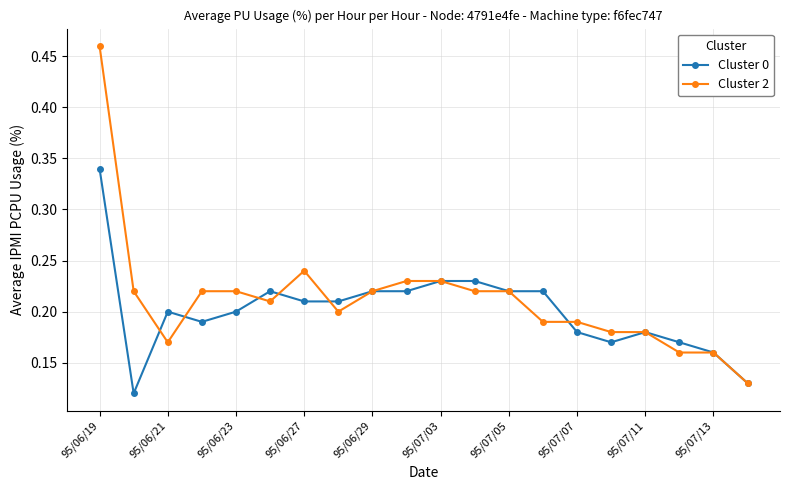

List the series in order of their peak value, highest first.

Cluster 2, Cluster 0